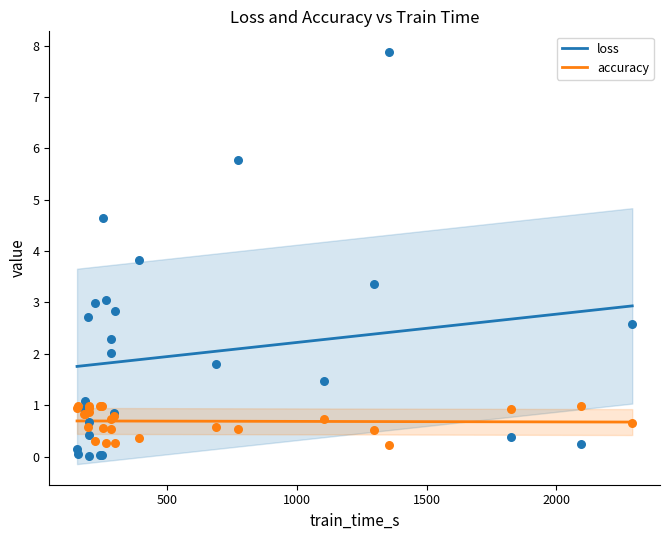

True or false: accuracy and loss intersect in this chart.

False